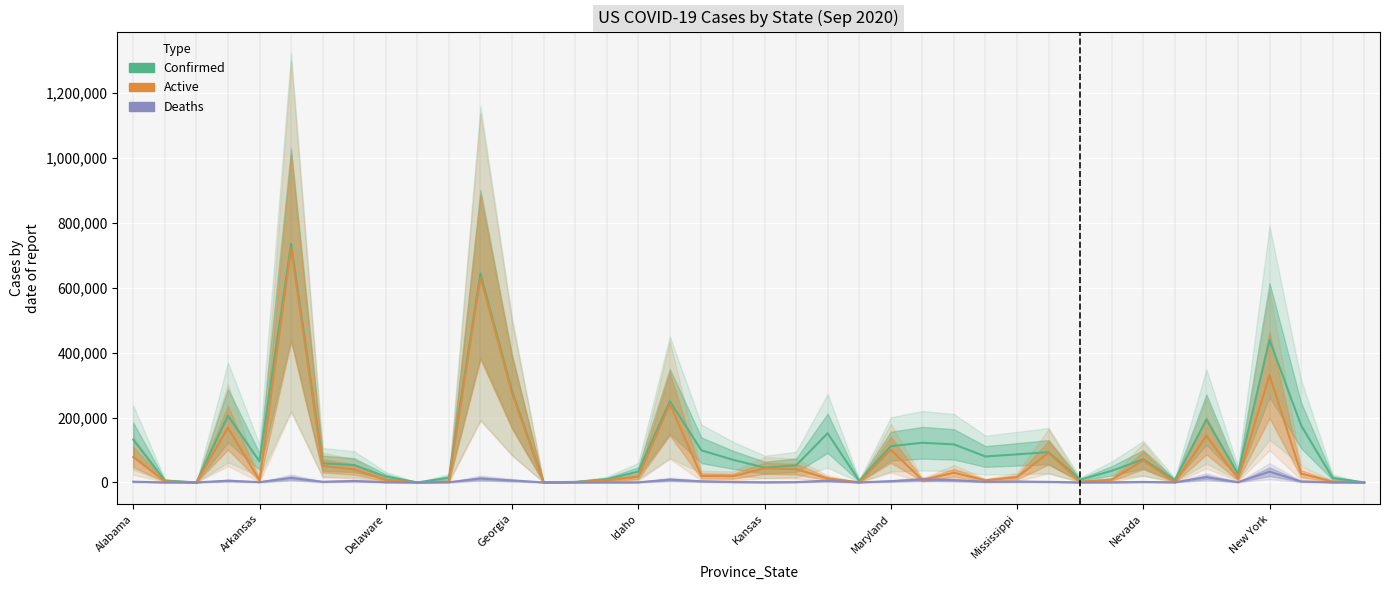

What is the highest value of the Confirmed series?

735314